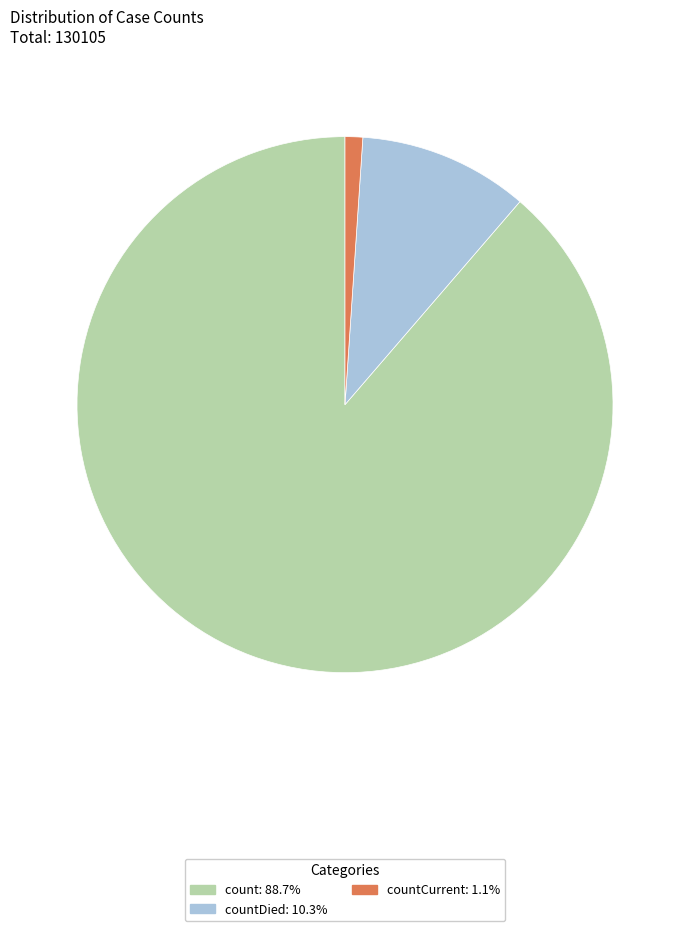

Does any single category account for the majority?

Yes